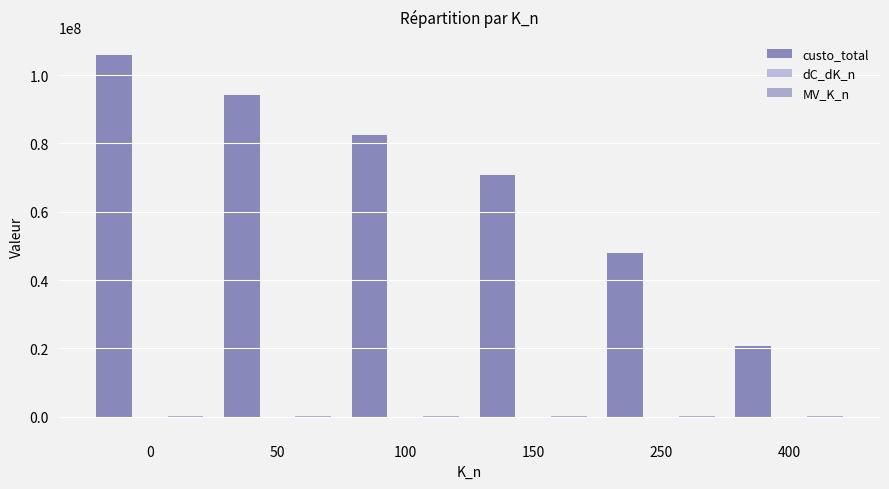

How many groups of bars are there?

6